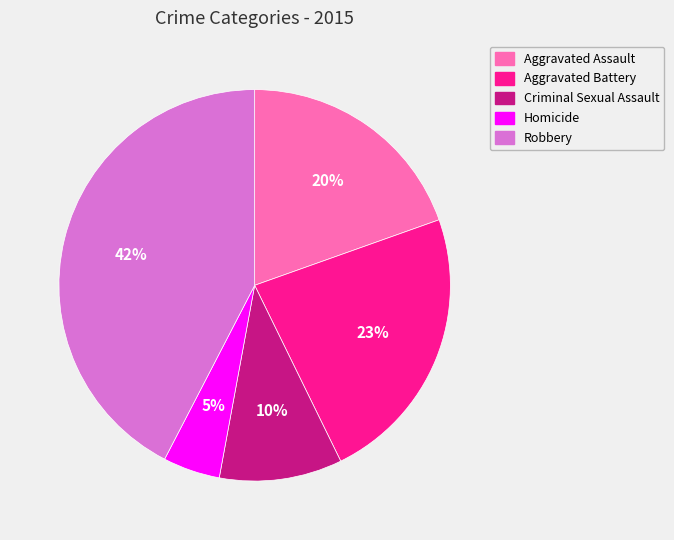

To the nearest percent, what portion does Homicide represent?

5%